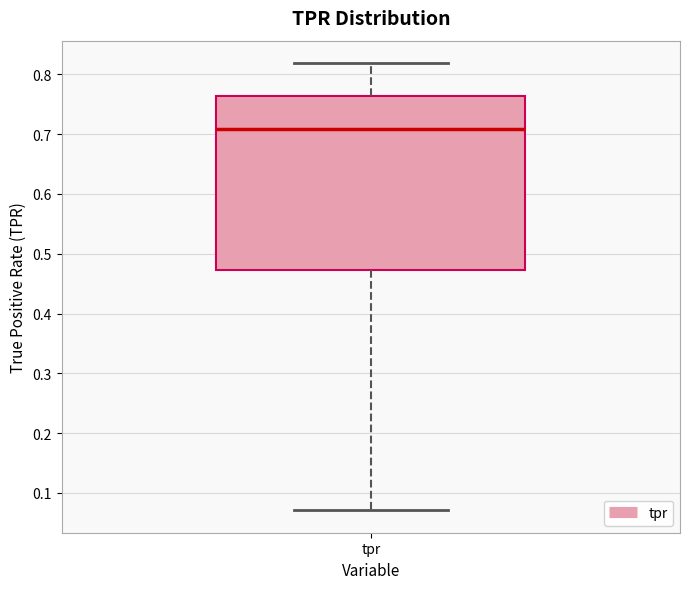

Where is the upper edge of the box for tpr on the y-axis? The values are not printed on the chart, so give them approximately, as read against the axis.

0.76